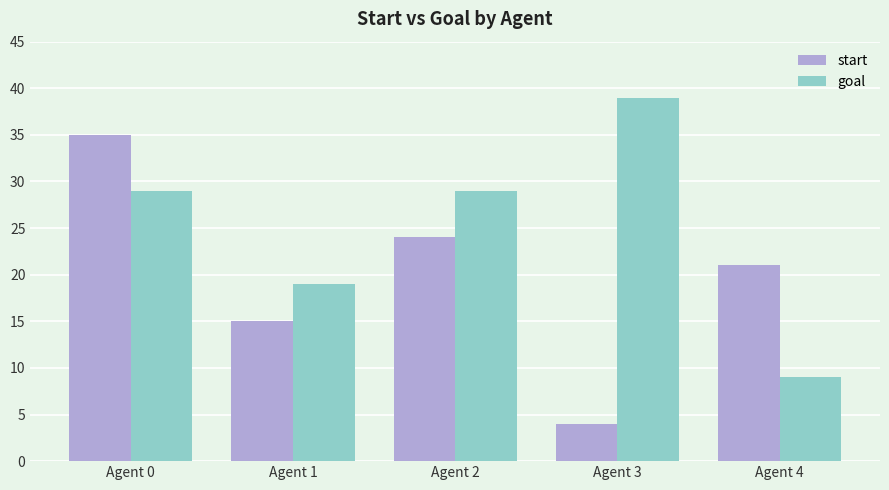

At how many categories does at least one series exceed 9?

5